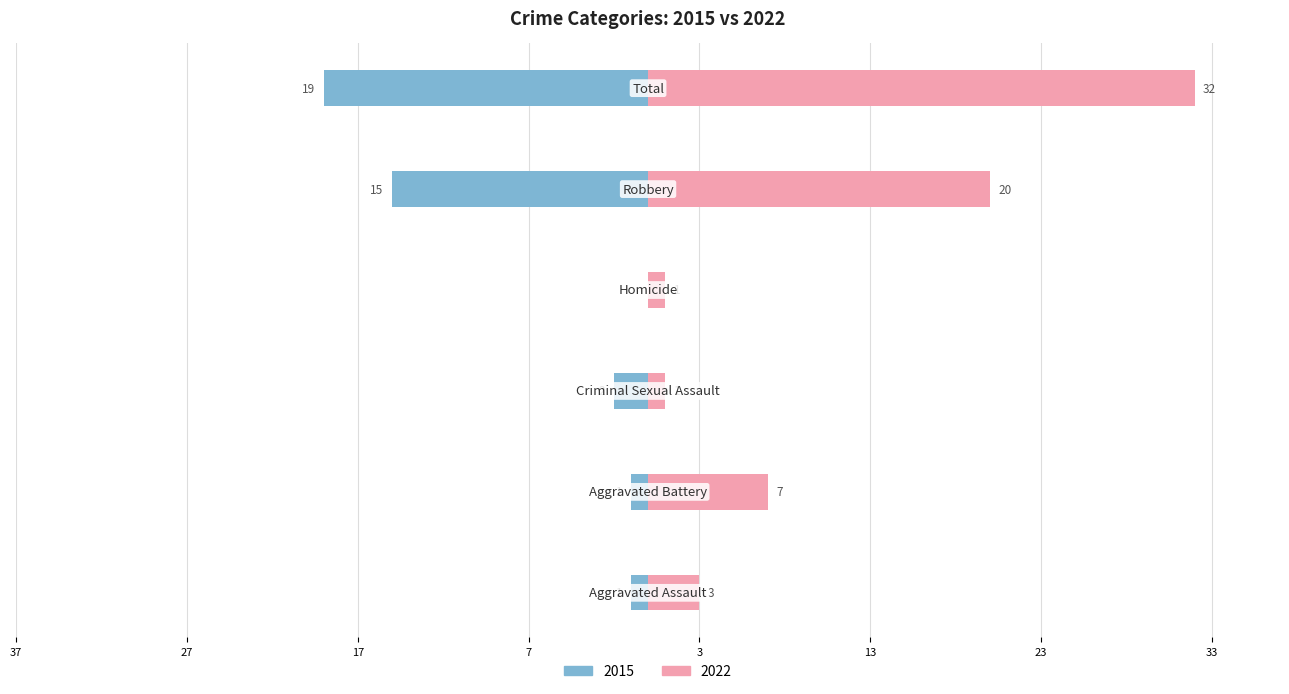

Count the number of data series in this chart.

2